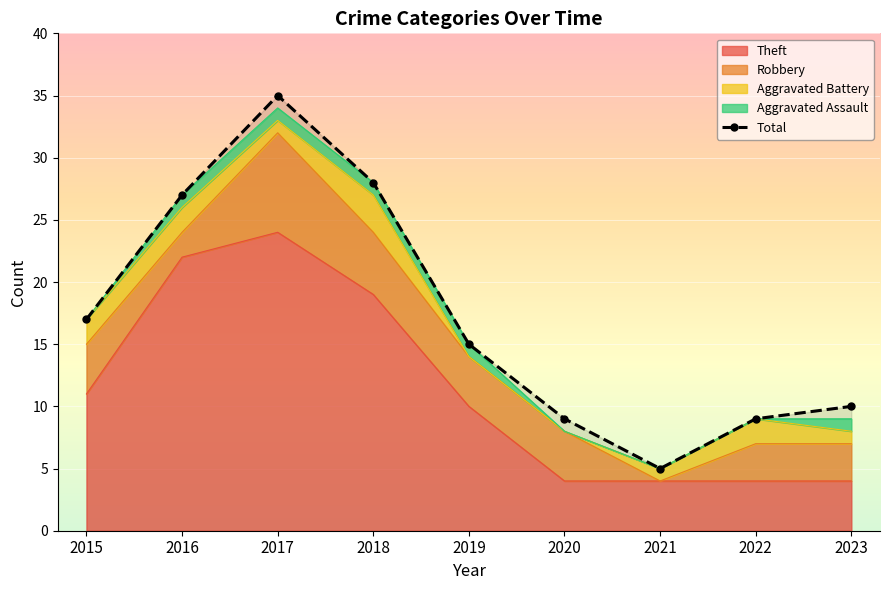

Which label corresponds to the largest value in the chart?

2017